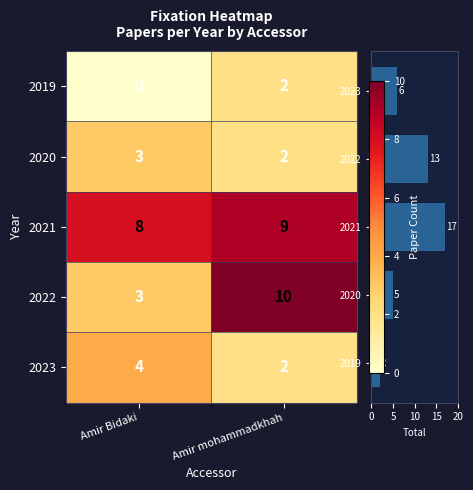

Which series has the widest spread of values?

2022